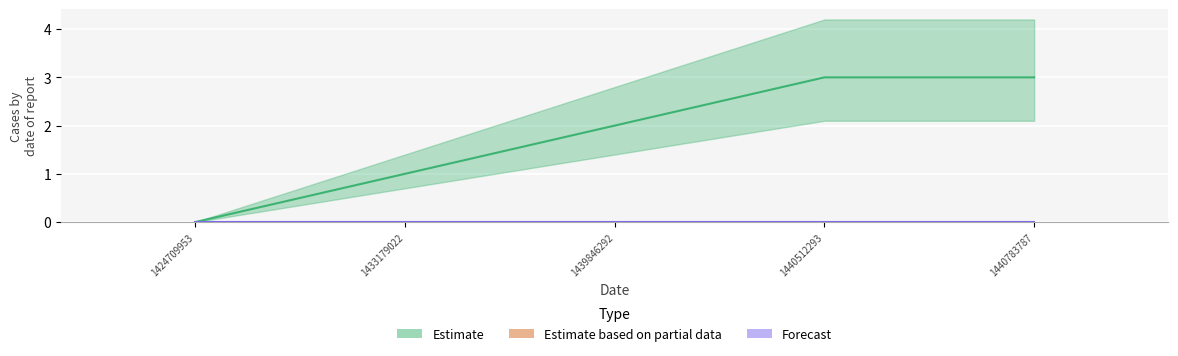

The value at 1439846292 is 2. True or false?

True